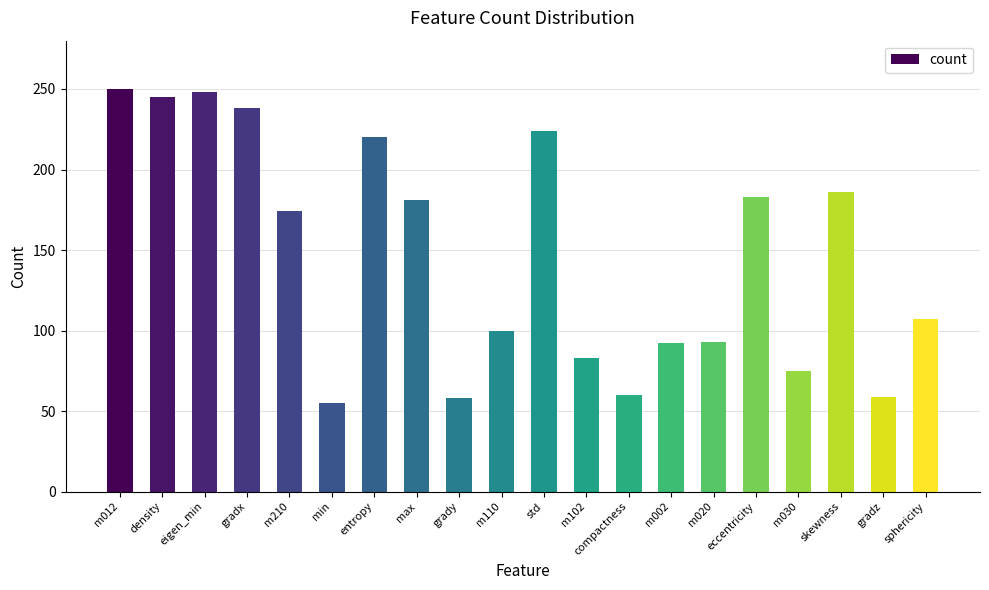

Approximately how many times larger is the value at std compared to m002?

2.4